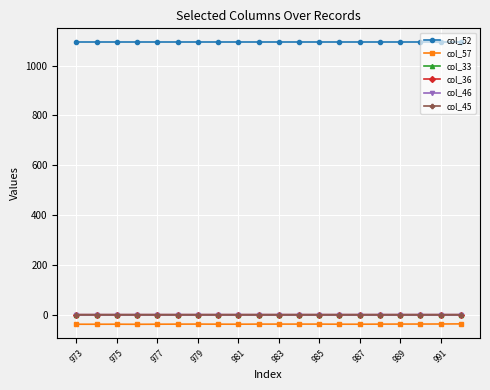

At how many categories does at least one series exceed 107?

20